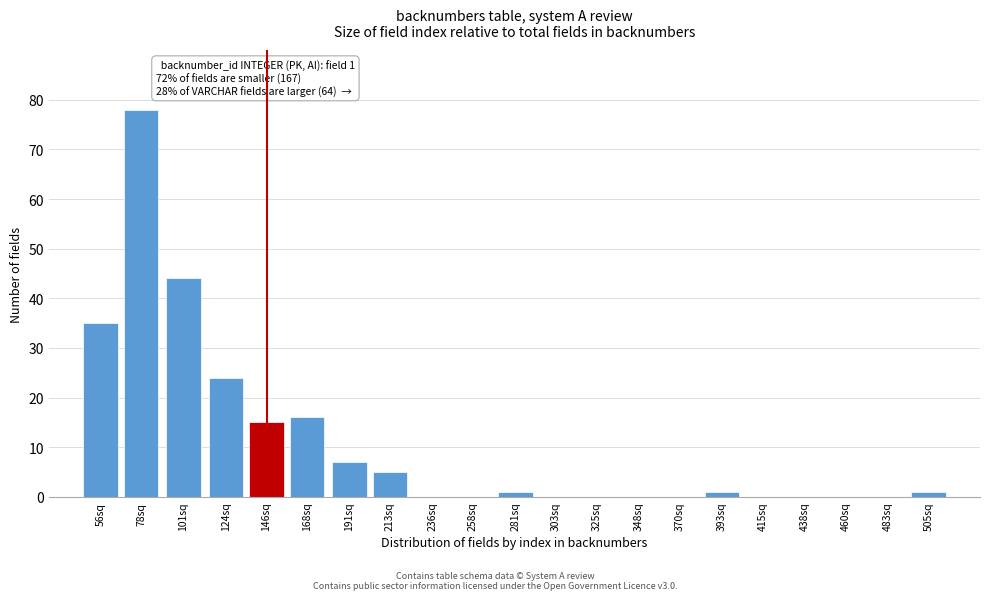

Reading left to right, list all the values displayed in this chart.

56sq=35	78sq=78	101sq=44	124sq=24	146sq=15	168sq=16	191sq=7	213sq=5	236sq=0	258sq=0	281sq=1	303sq=0	325sq=0	348sq=0	370sq=0	393sq=1	415sq=0	438sq=0	460sq=0	483sq=0	505sq=1